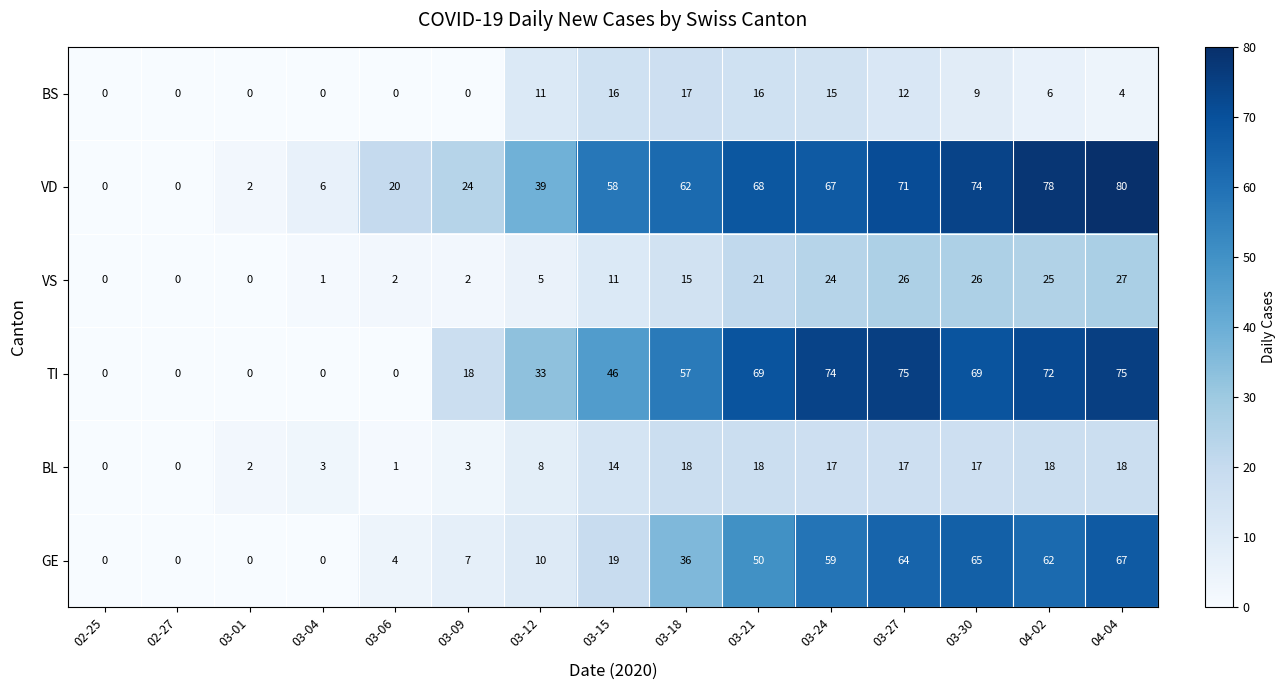

What is the approximate value of GE at 04-04?

67